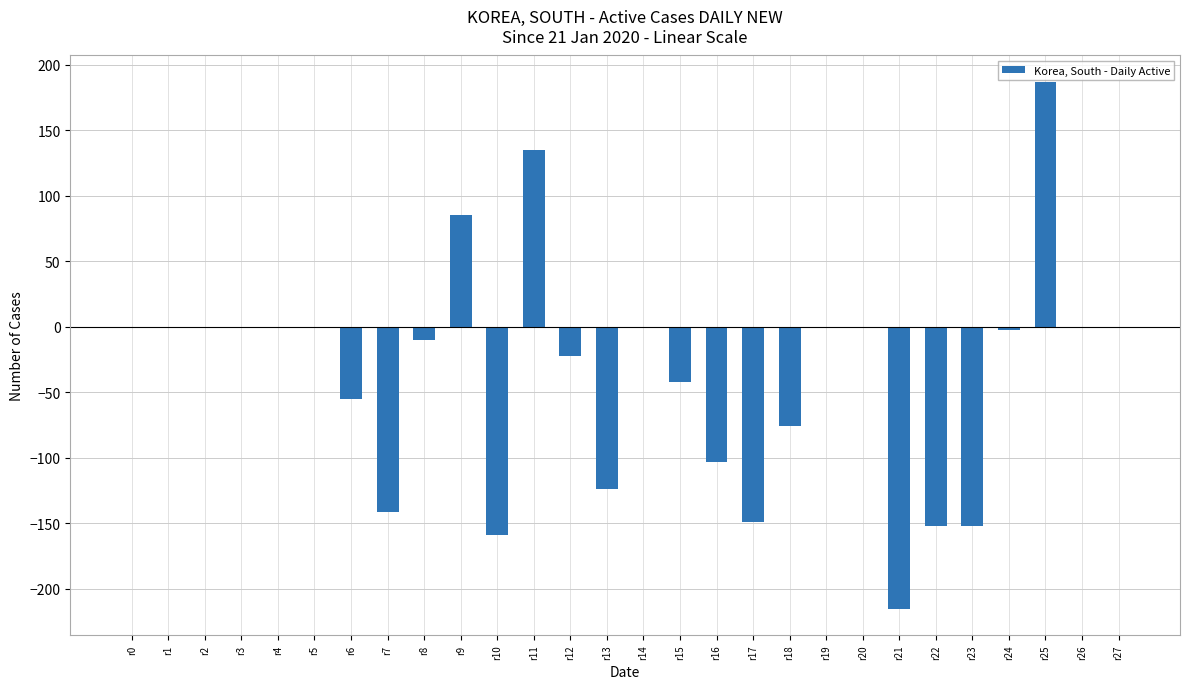

Are the bars horizontal?

No